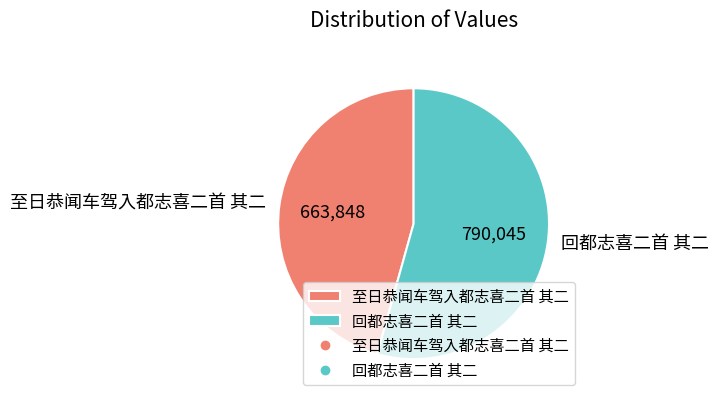

What is the majority slice?

回都志喜二首 其二